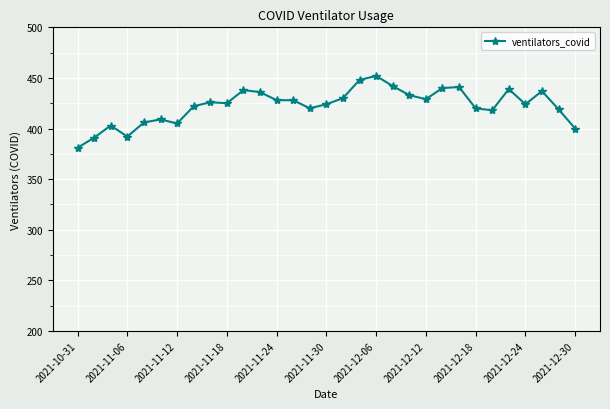

What is the sum of all values?

13106